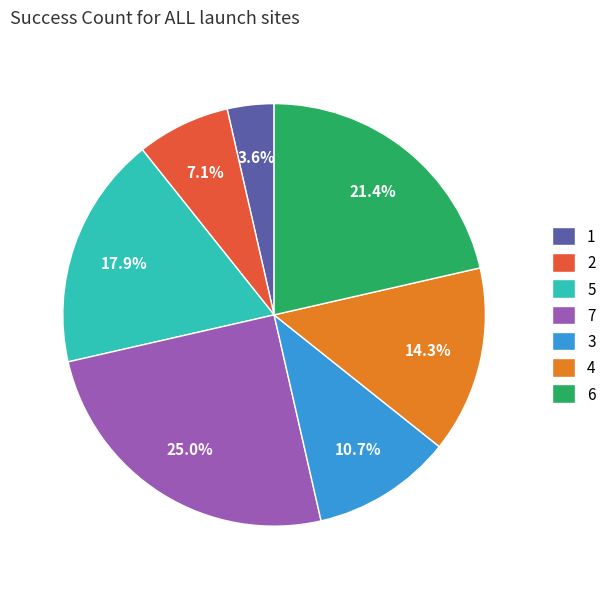

What percentage is the 4 slice, to the nearest percent?

14%